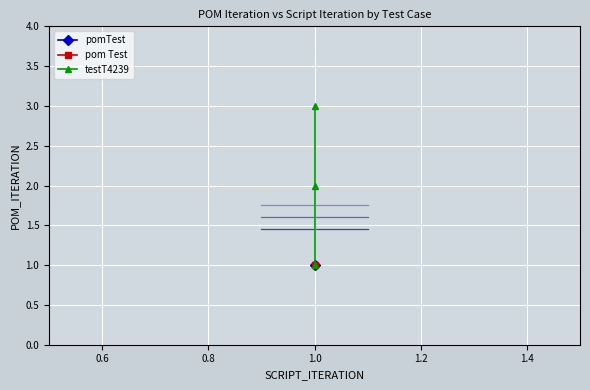

How many values exceed 2?

1